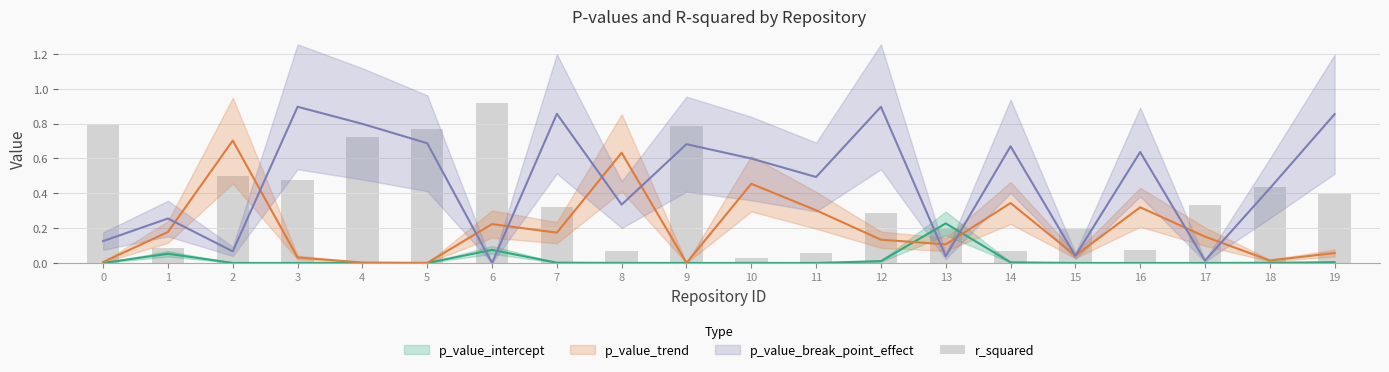

List the labels in order of value, smallest first.

10, 11, 8, 14, 16, 1, 15, 13, 12, 7, 17, 19, 18, 3, 2, 4, 5, 9, 0, 6